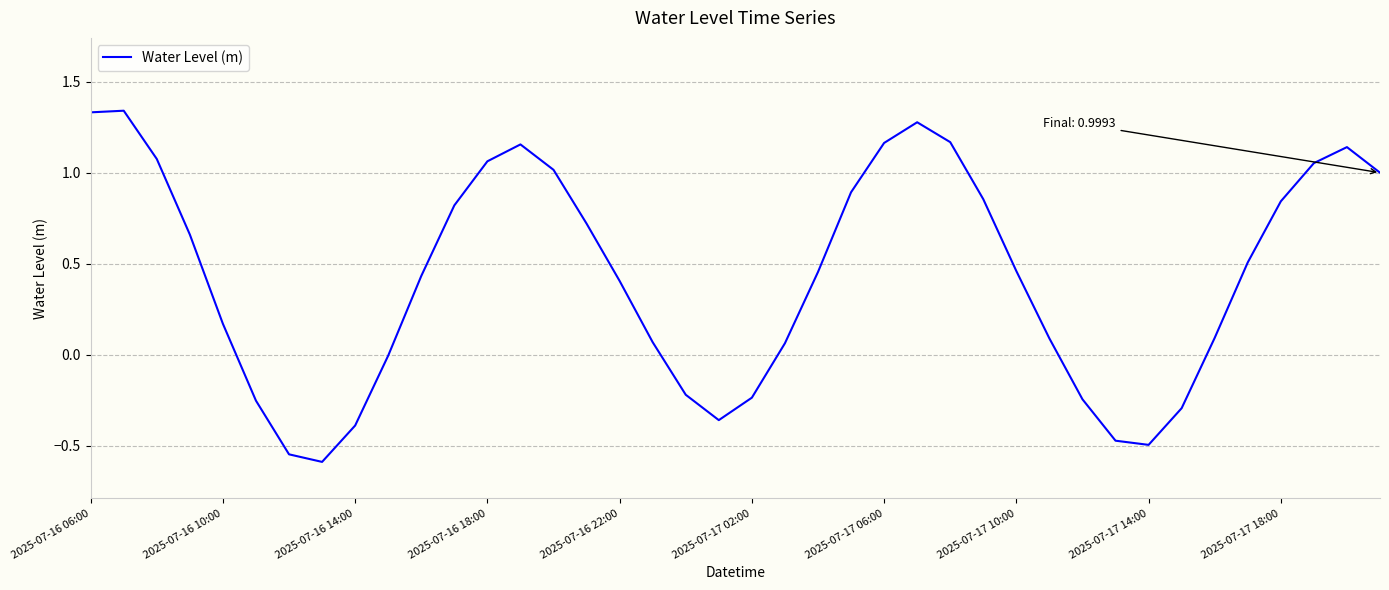

What is the minimum value shown in the chart?

-0.6